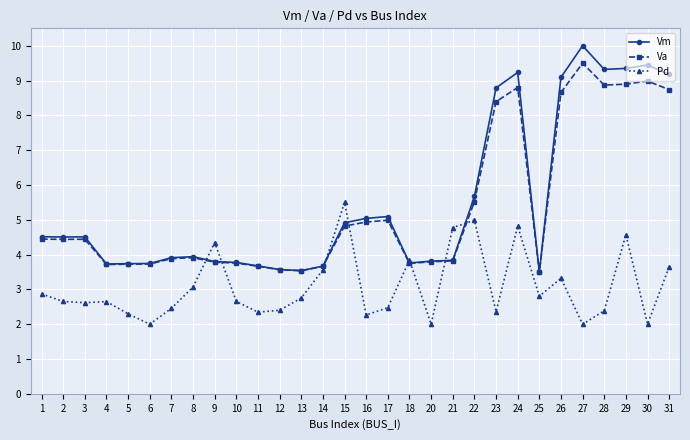

List the series in order of their peak value, lowest first.

Pd, Va, Vm